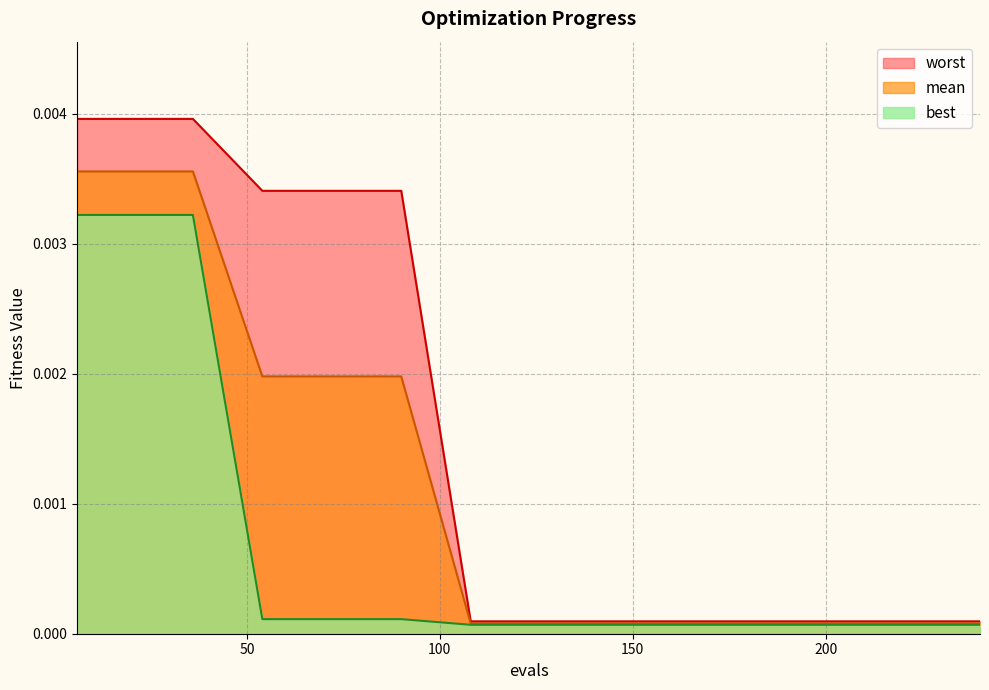

What are all the series names shown in the legend?

worst, mean, best